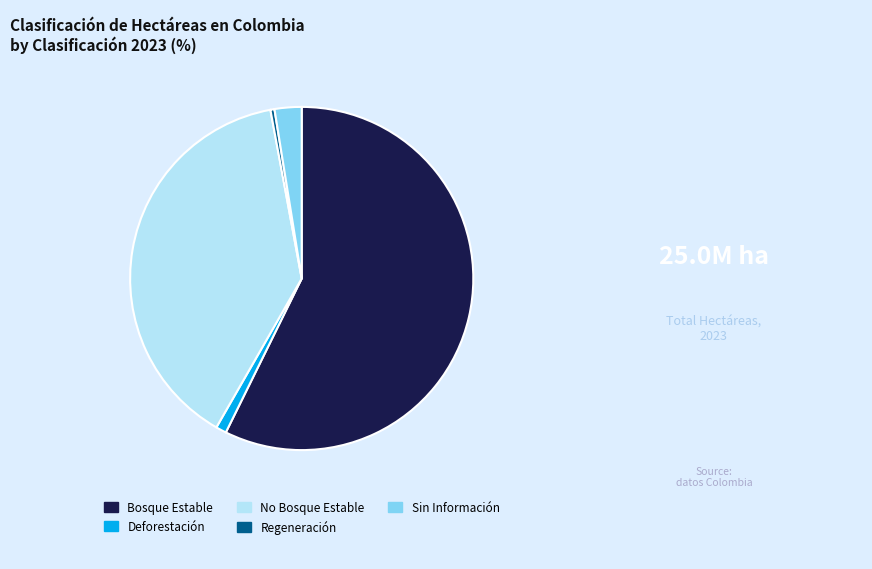

True or false: Deforestación accounts for 15% of the total.

False